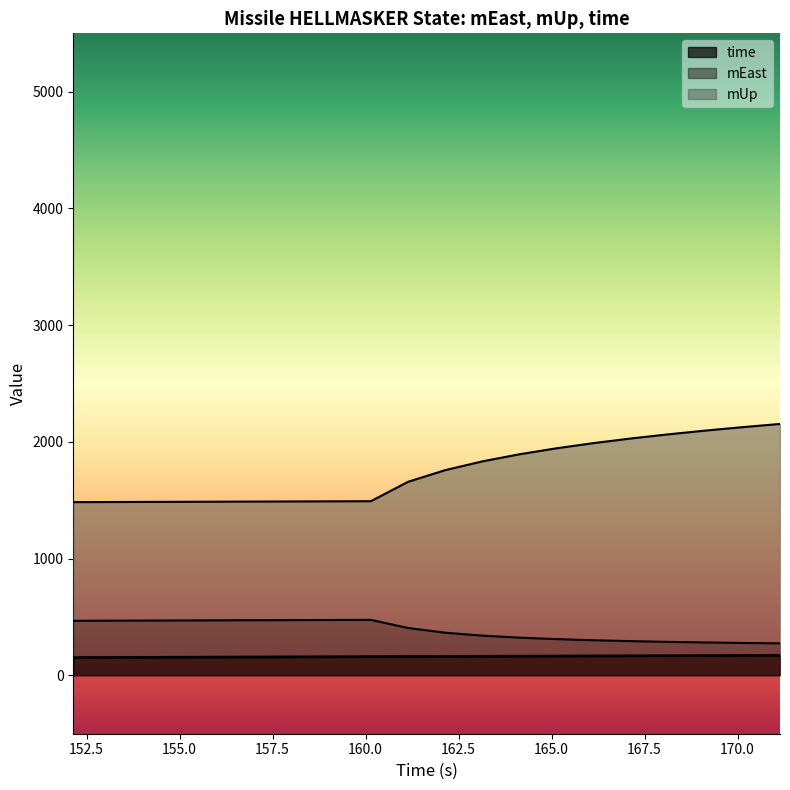

True or false: mUp and time intersect in this chart.

False